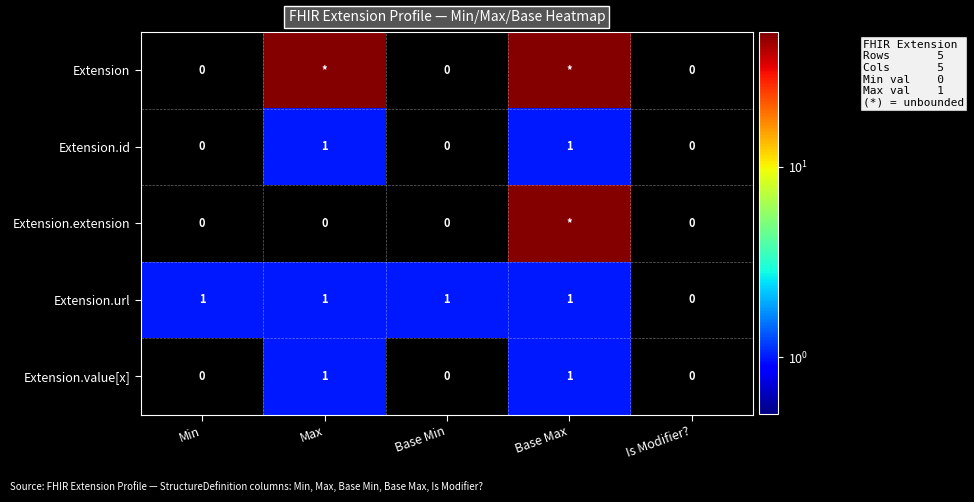

True or false: Extension.value[x] has a value of 1 at Max.

True